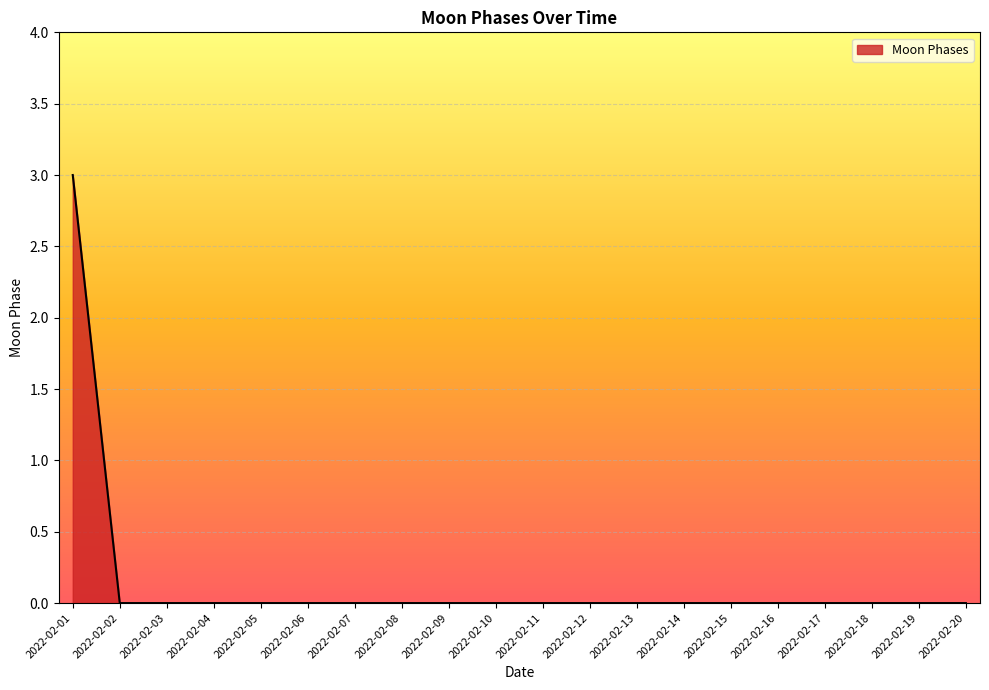

Which label corresponds to the largest value in the chart?

2022-02-01